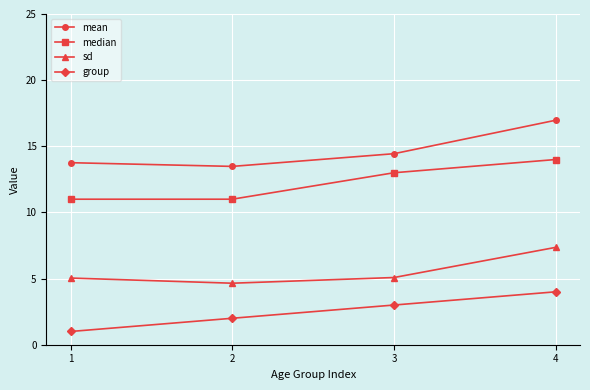

What is the value of the group point at the 1st from the left?

1.0